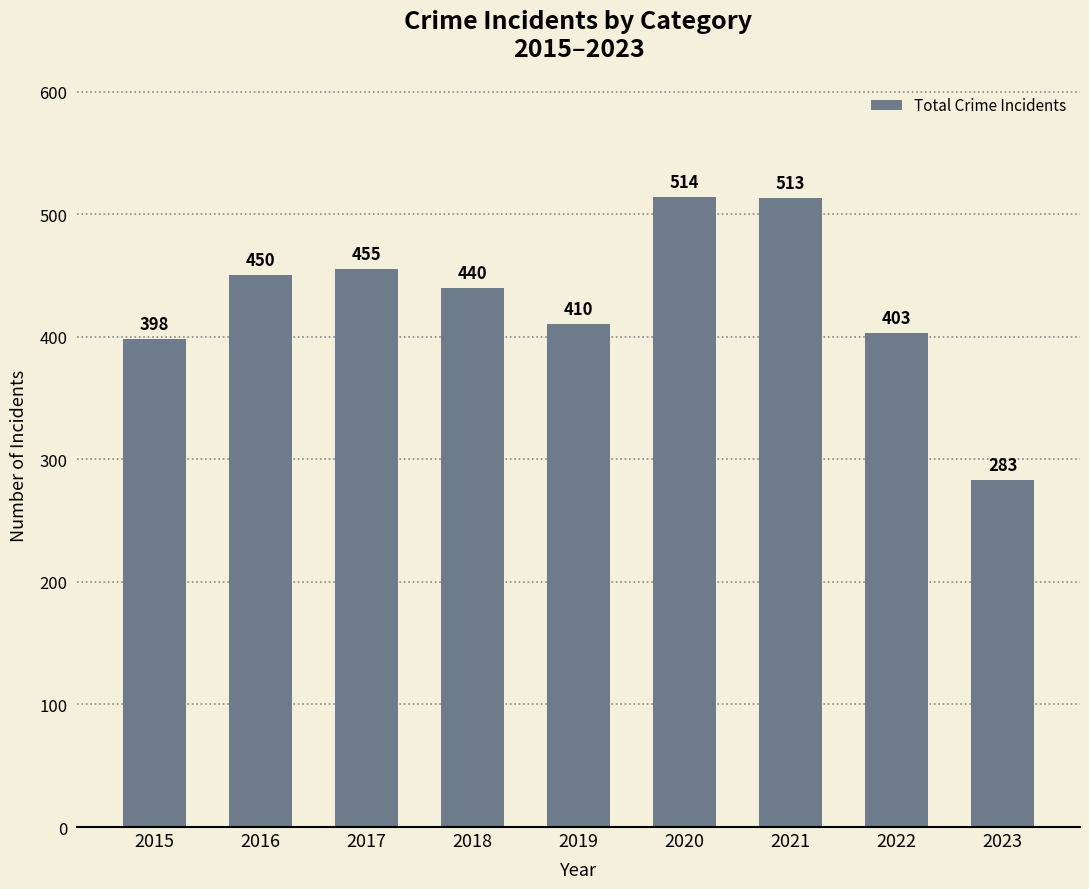

List the labels in order of value, largest first.

2020, 2021, 2017, 2016, 2018, 2019, 2022, 2015, 2023